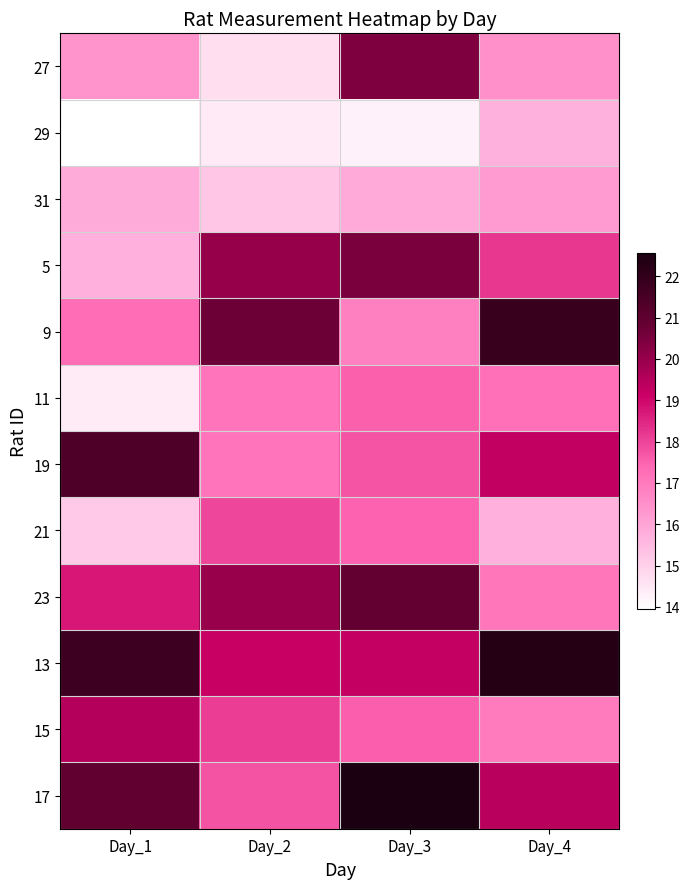

Between Day_3 and Day_1, which is larger?

Day_3